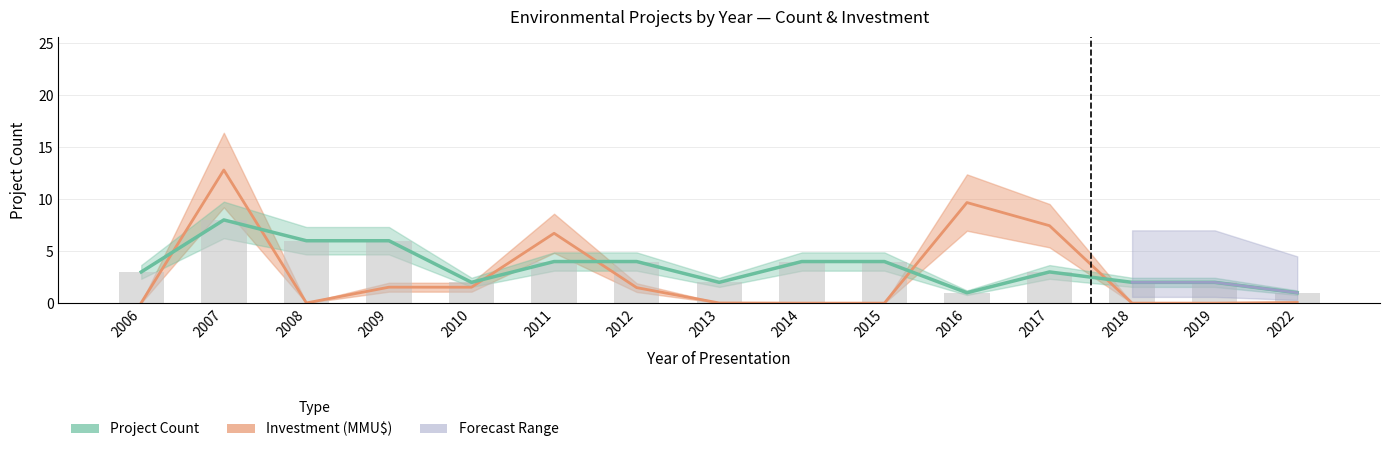

At which label is the value closest to 4?

2011